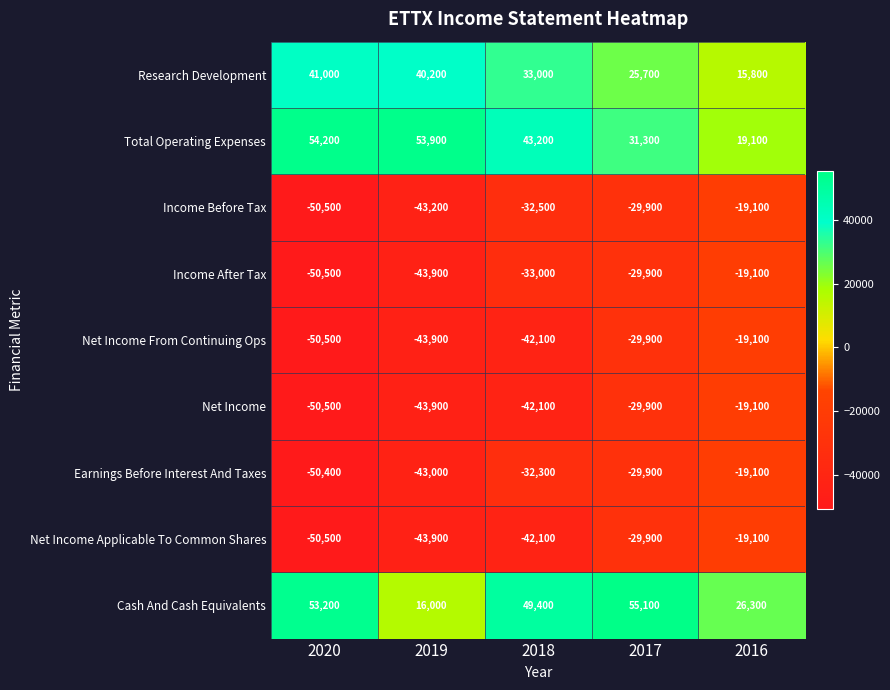

Count the number of categories in the chart.

5